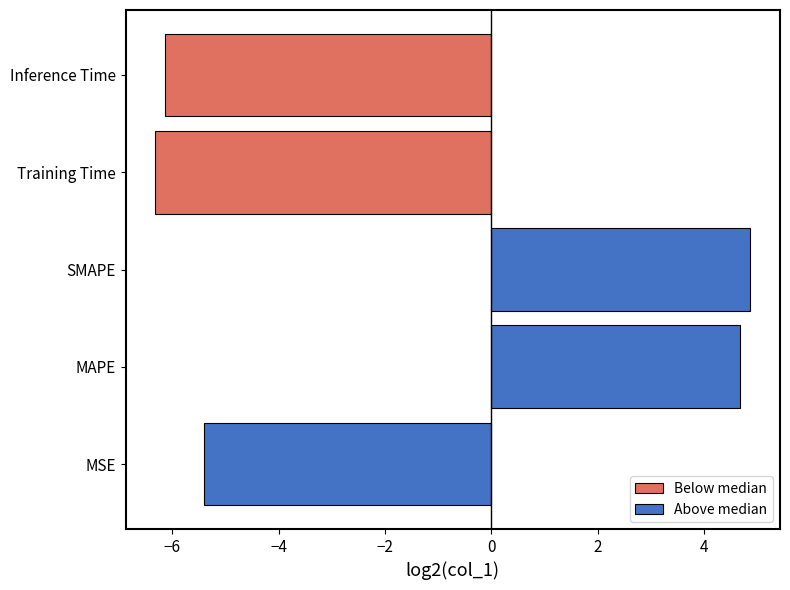

How many values are below -5?

3